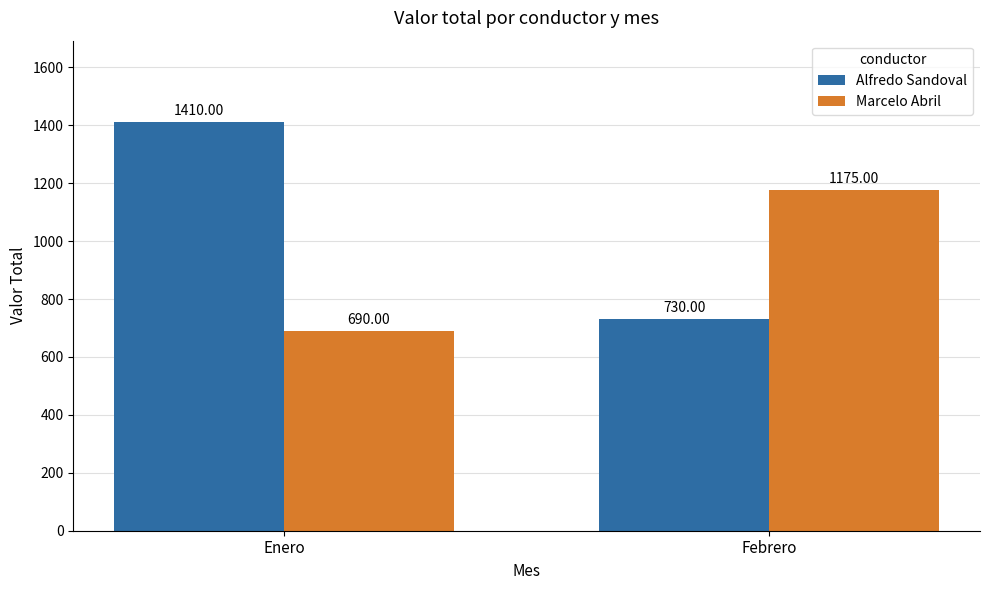

Read the Alfredo Sandoval value at Febrero.

730